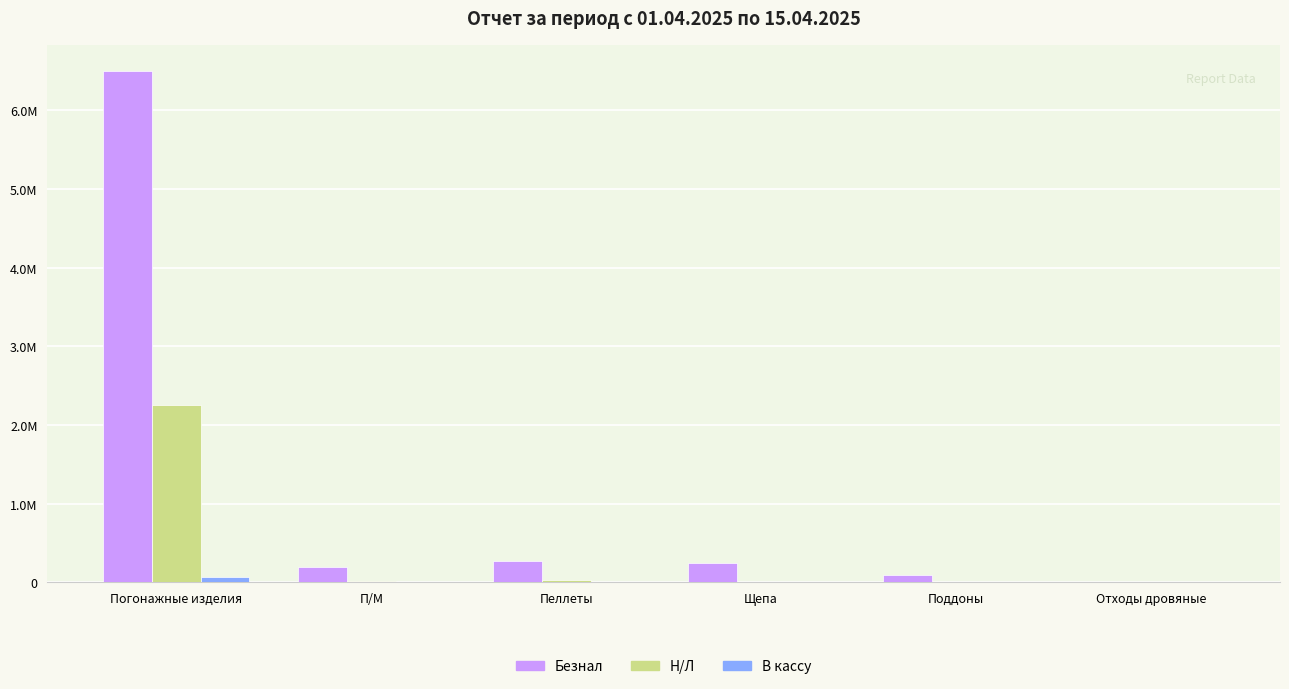

What is the value of the Н/Л bar at the 6th from the left?

1000.0